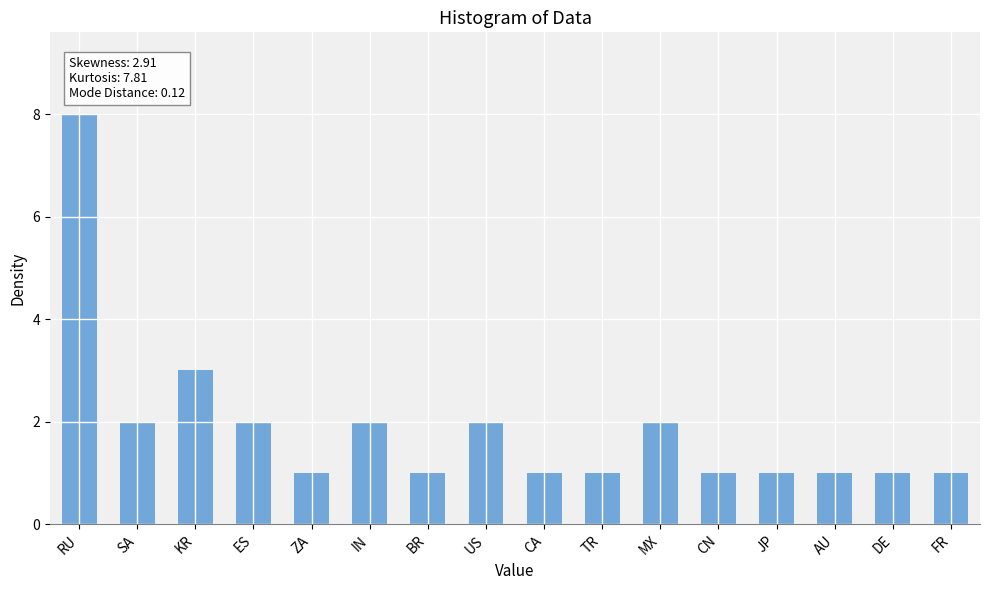

What is the ratio of the value at ZA to the value at SA?

0.5